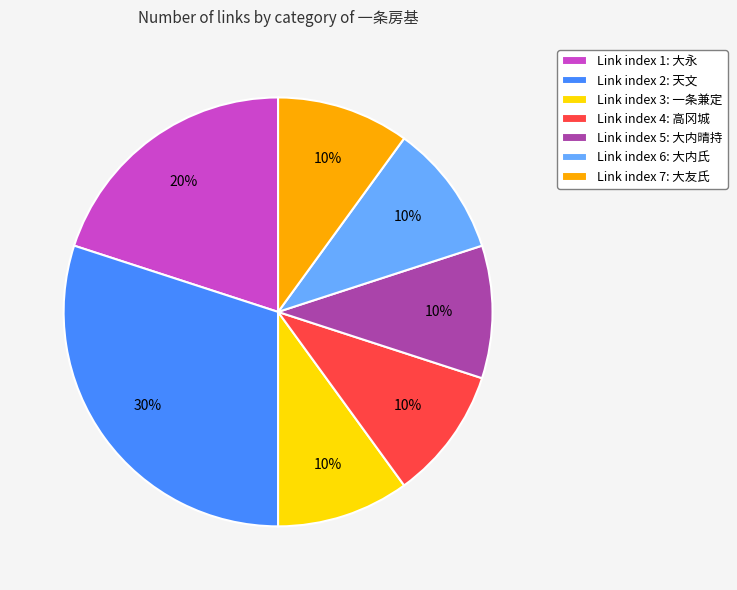

To the nearest percent, what percentage of the pie is Link index 6: 大内氏?

10%